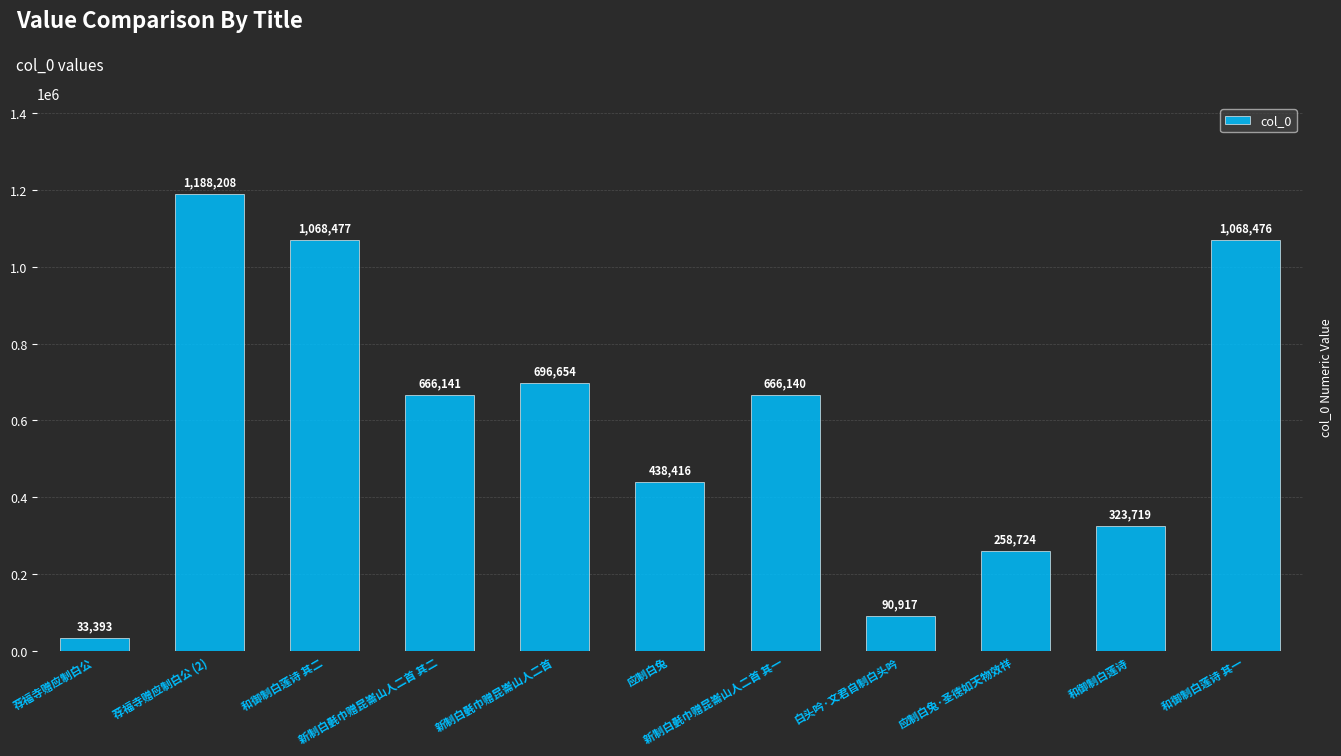

How many bars are there in total?

11